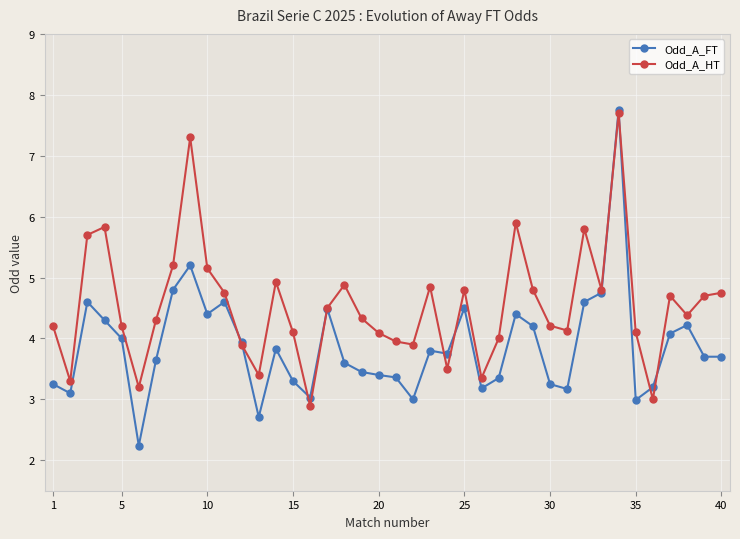

Which series has the largest total across all categories?

Odd_A_HT